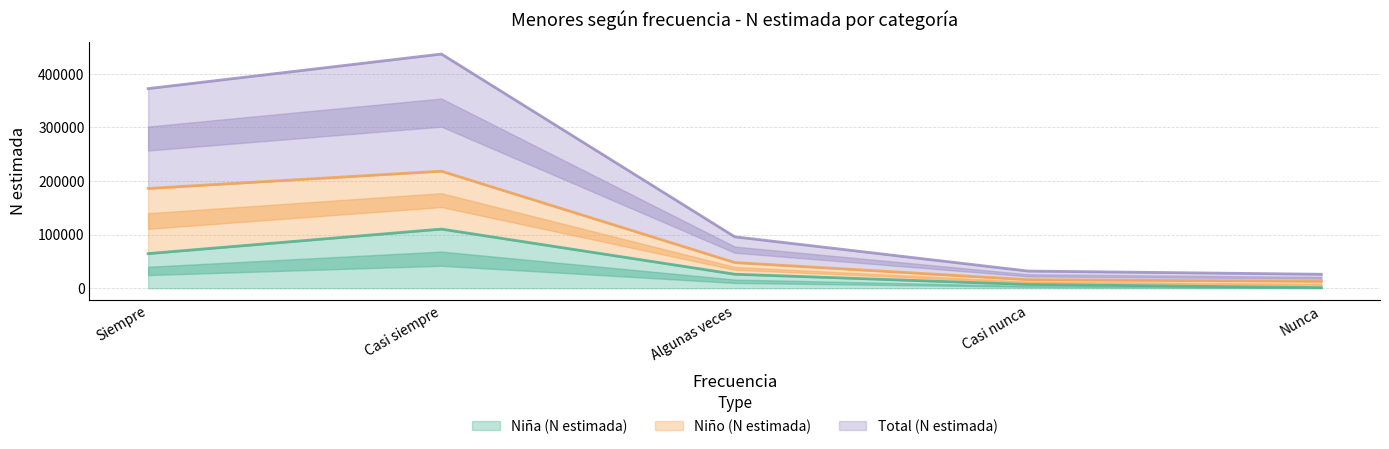

True or false: Niña (N estimada) and Total (N estimada) intersect in this chart.

False